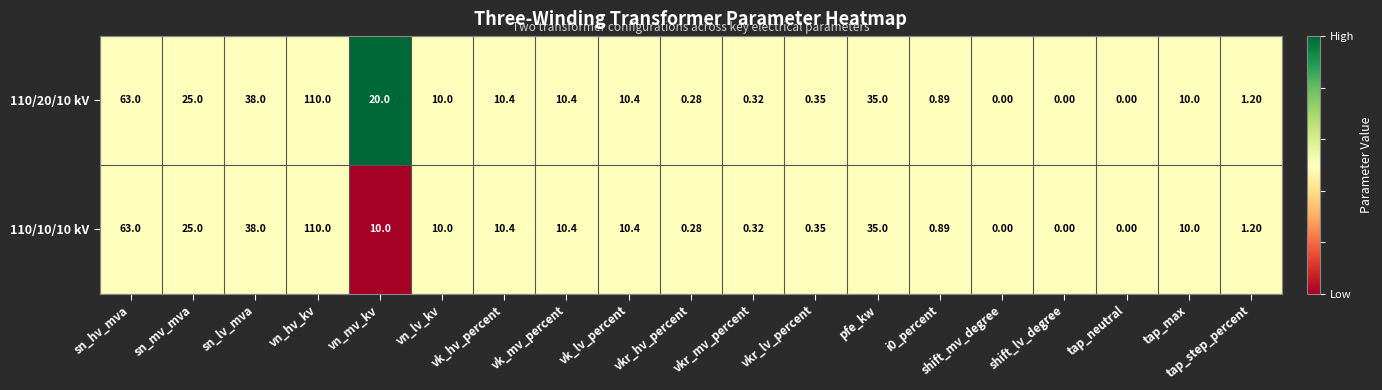

At which label does 110/10/10 kV reach its peak?

vn_hv_kv